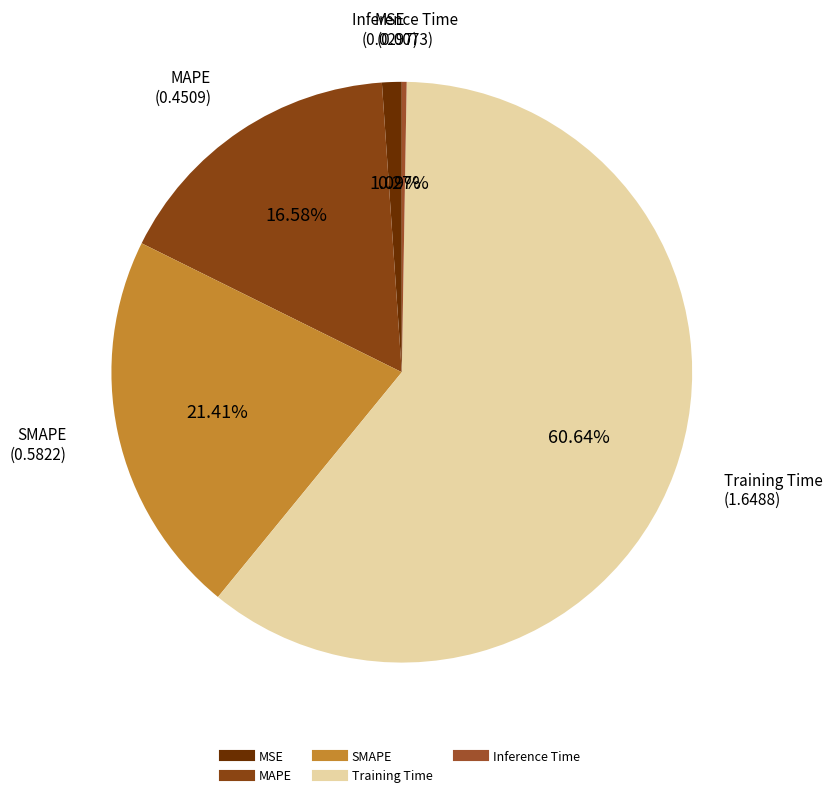

Is it true that MAPE is 10% of the pie?

False